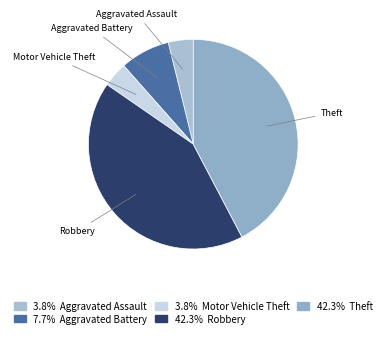

True or false: Theft accounts for 50% of the total.

False